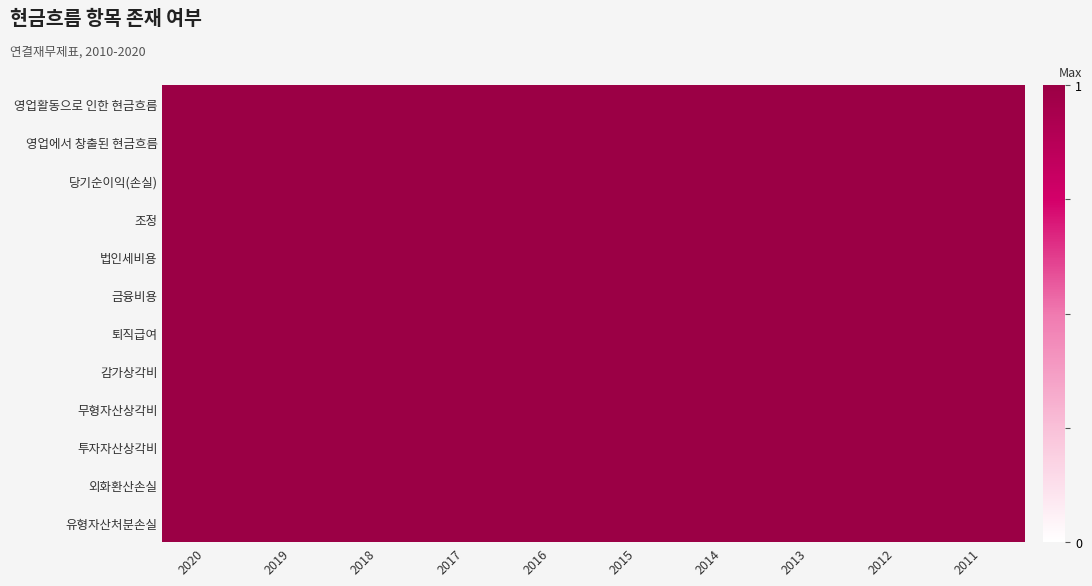

Which series has the widest spread of values?

유형자산처분손실